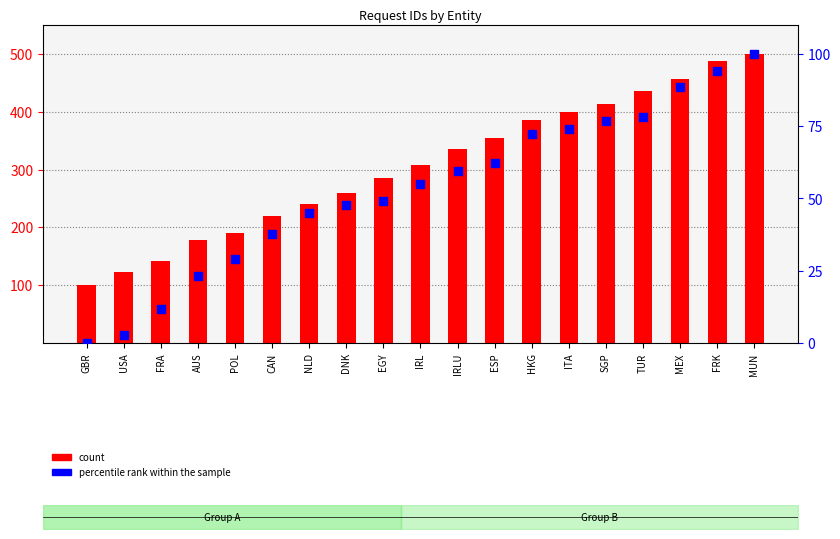

At how many categories does at least one series exceed 378?

7